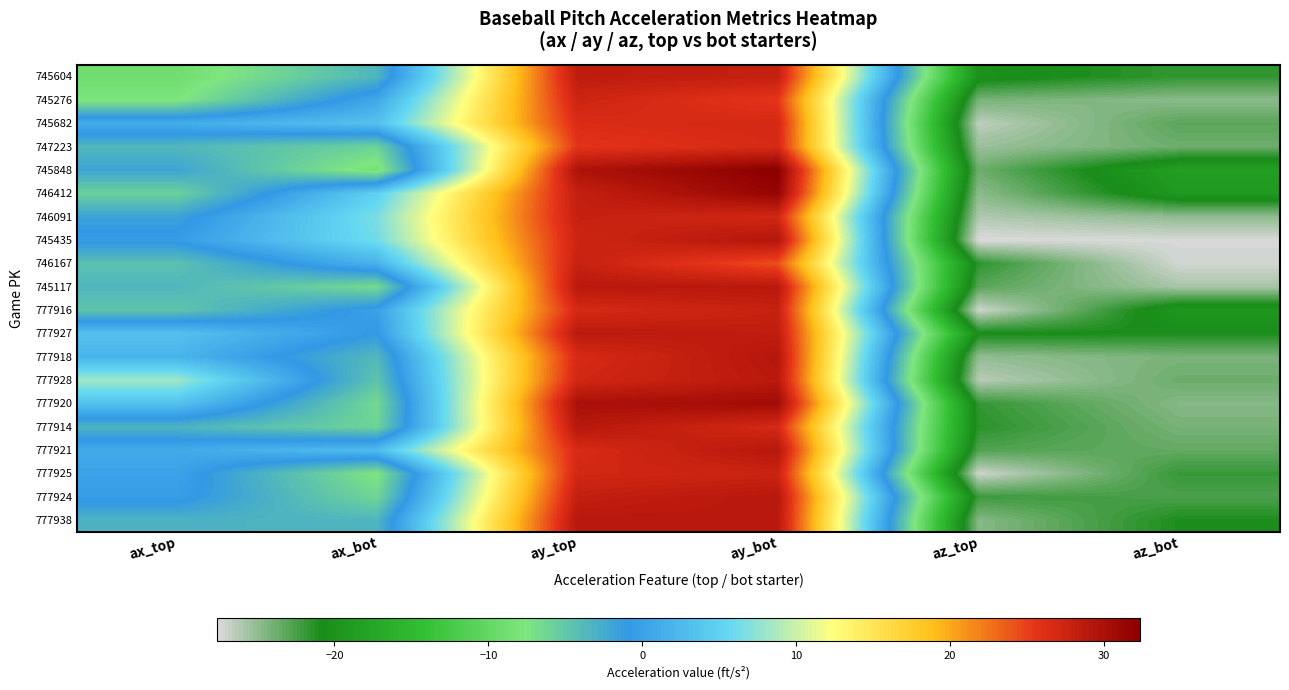

At ay_bot, list the series in order from smallest to largest.

746167, 745276, 747223, 777914, 745682, 746091, 777925, 777916, 745604, 777927, 777938, 777928, 745117, 777924, 777921, 777918, 745435, 777920, 746412, 745848